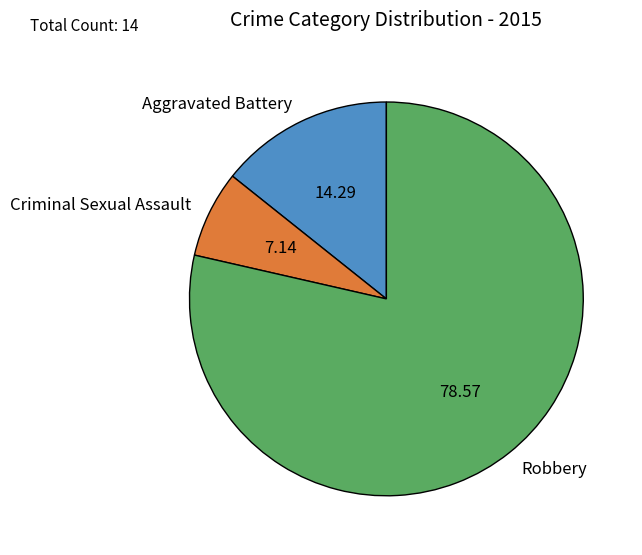

Is the sum of Aggravated Battery and Criminal Sexual Assault greater than half?

No